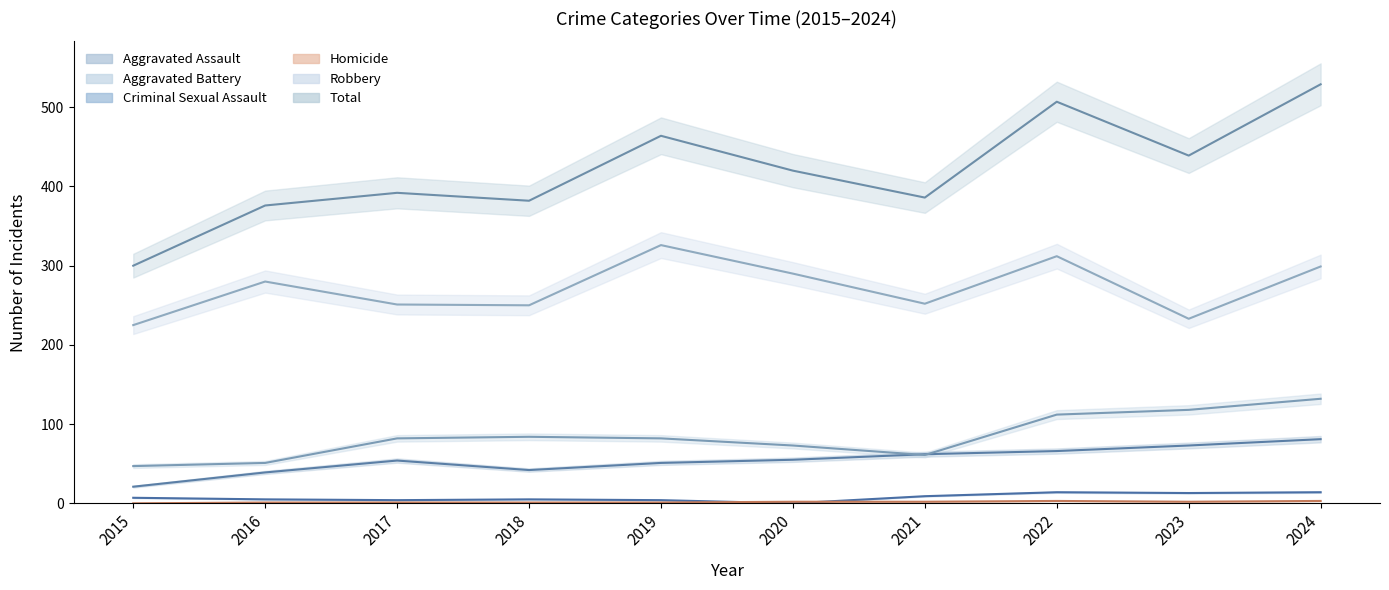

What are all the series names shown in the legend?

Aggravated Assault, Aggravated Battery, Criminal Sexual Assault, Homicide, Robbery, Total